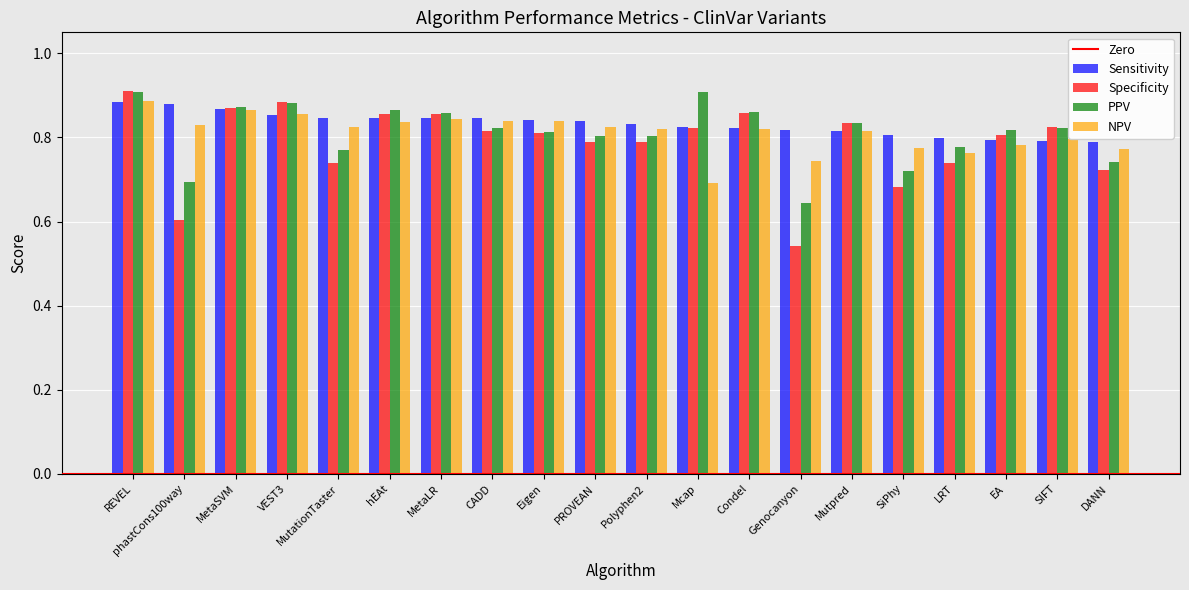

Where is NPV nearest to the value 0?

Mcap